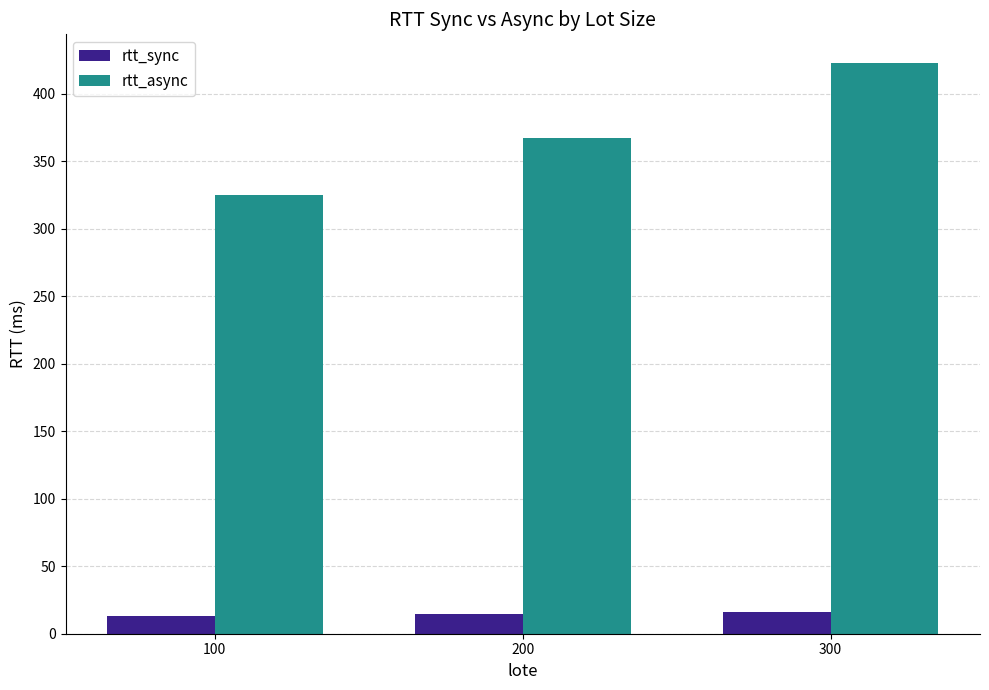

Rank the series at 200 from lowest to highest value.

rtt_sync, rtt_async